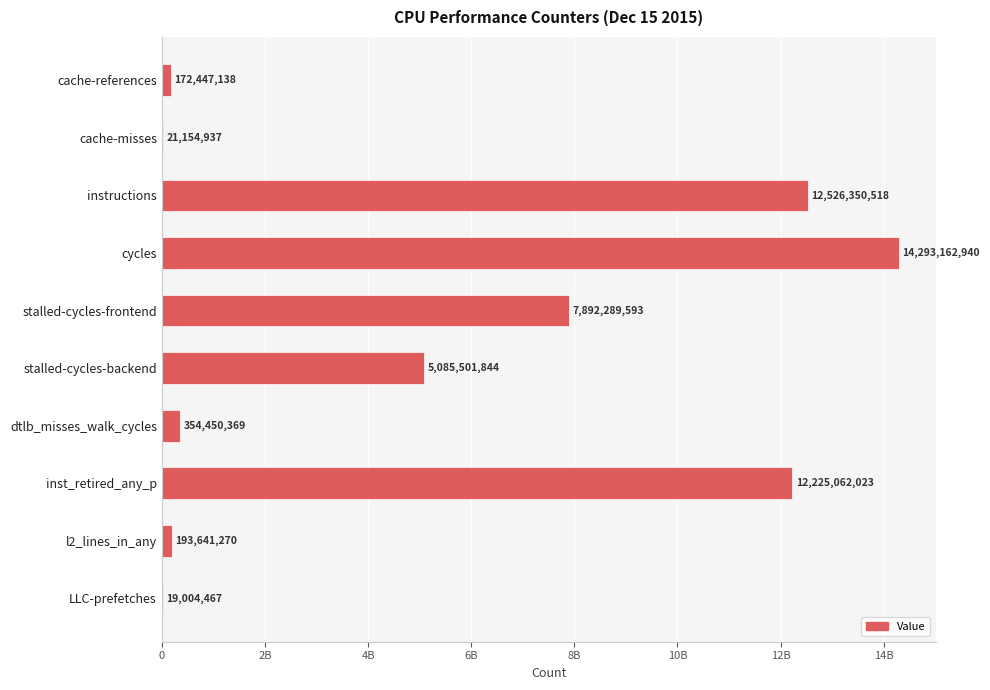

What is the sum of all values?

52783065099